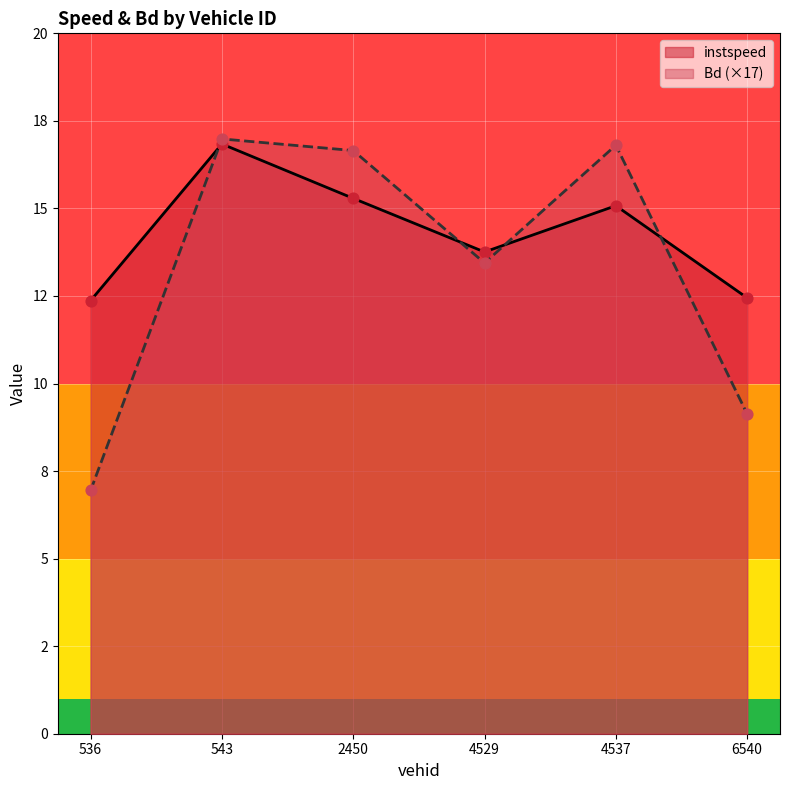

What is the total value across all series at 536.0?

19.3